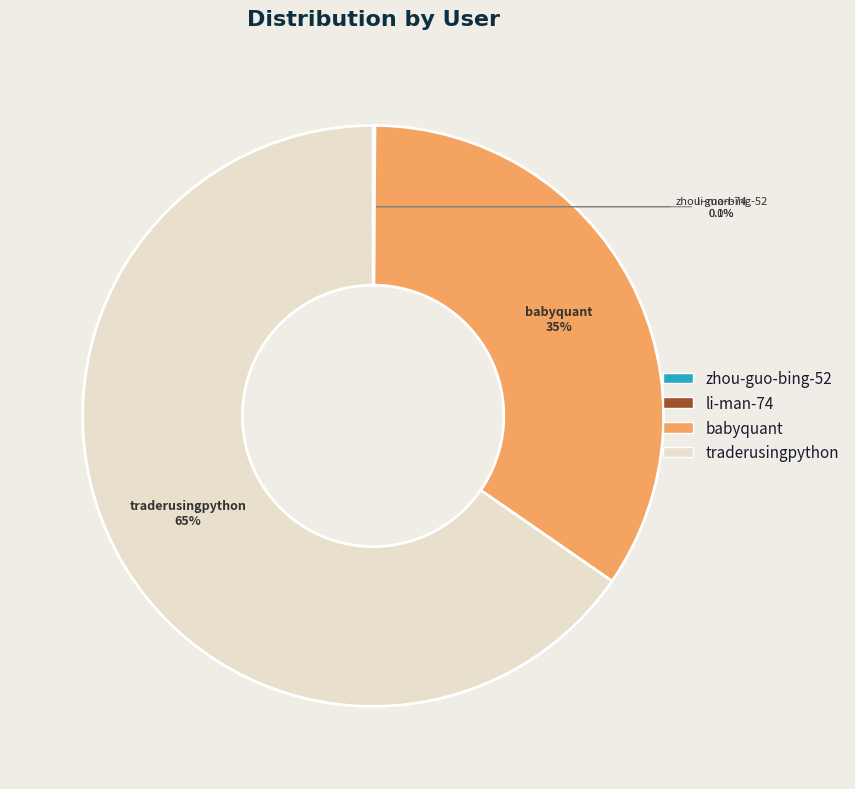

What percentage is NOT represented by traderusingpython?

34.6%